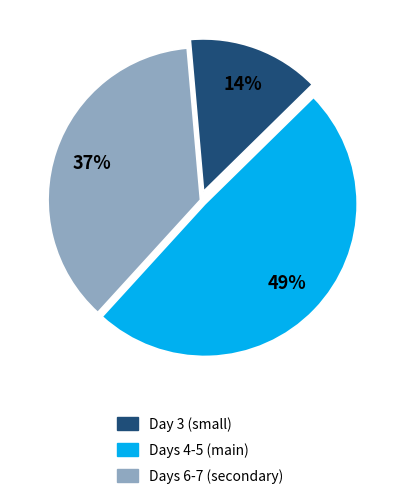

To the nearest percent, what is the difference between the largest and smallest slice percentages?

35%